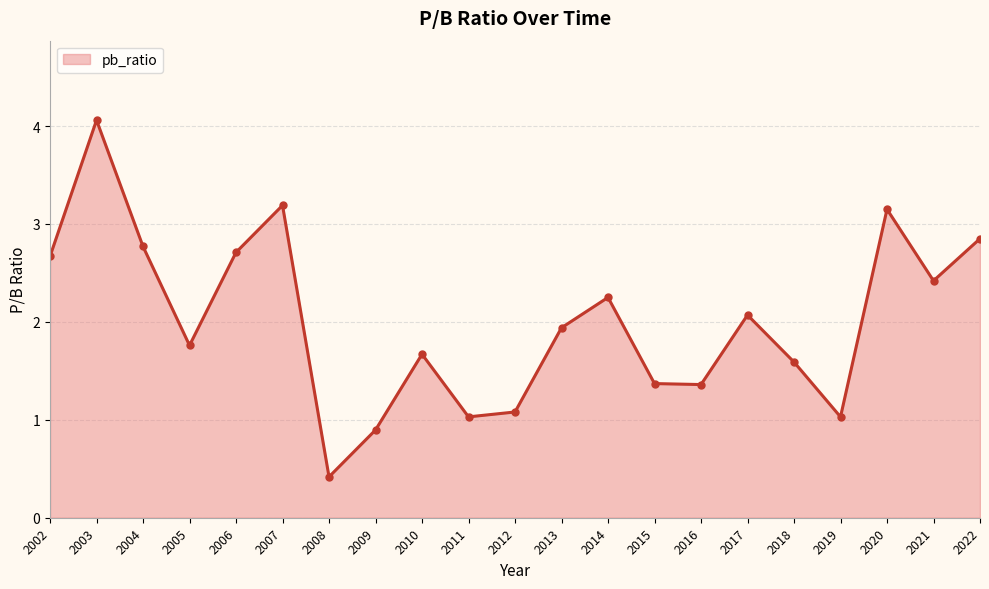

Which has a higher value, 2016 or 2004?

2004